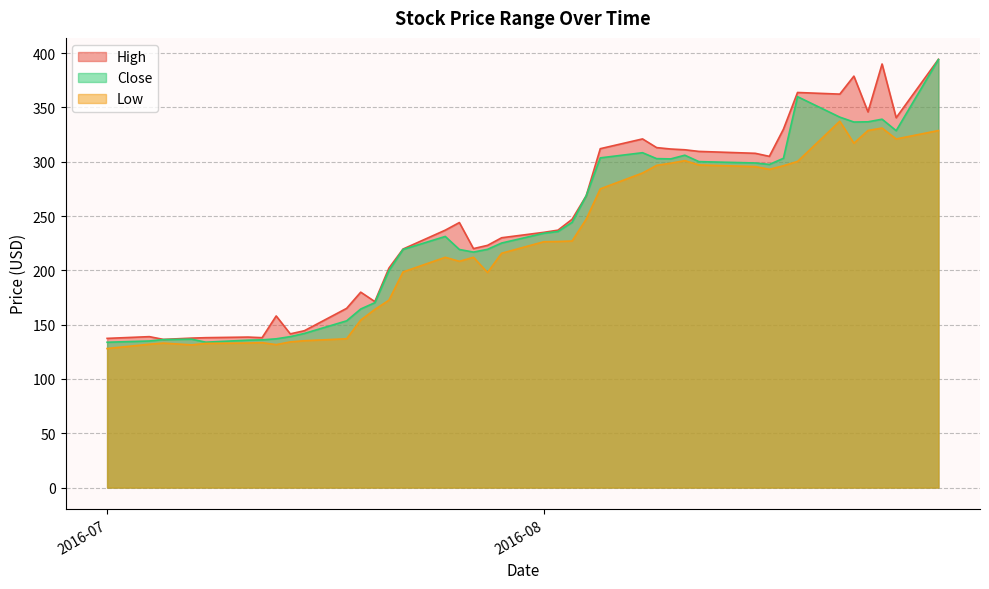

What is the sum of all Low values?

9030.2